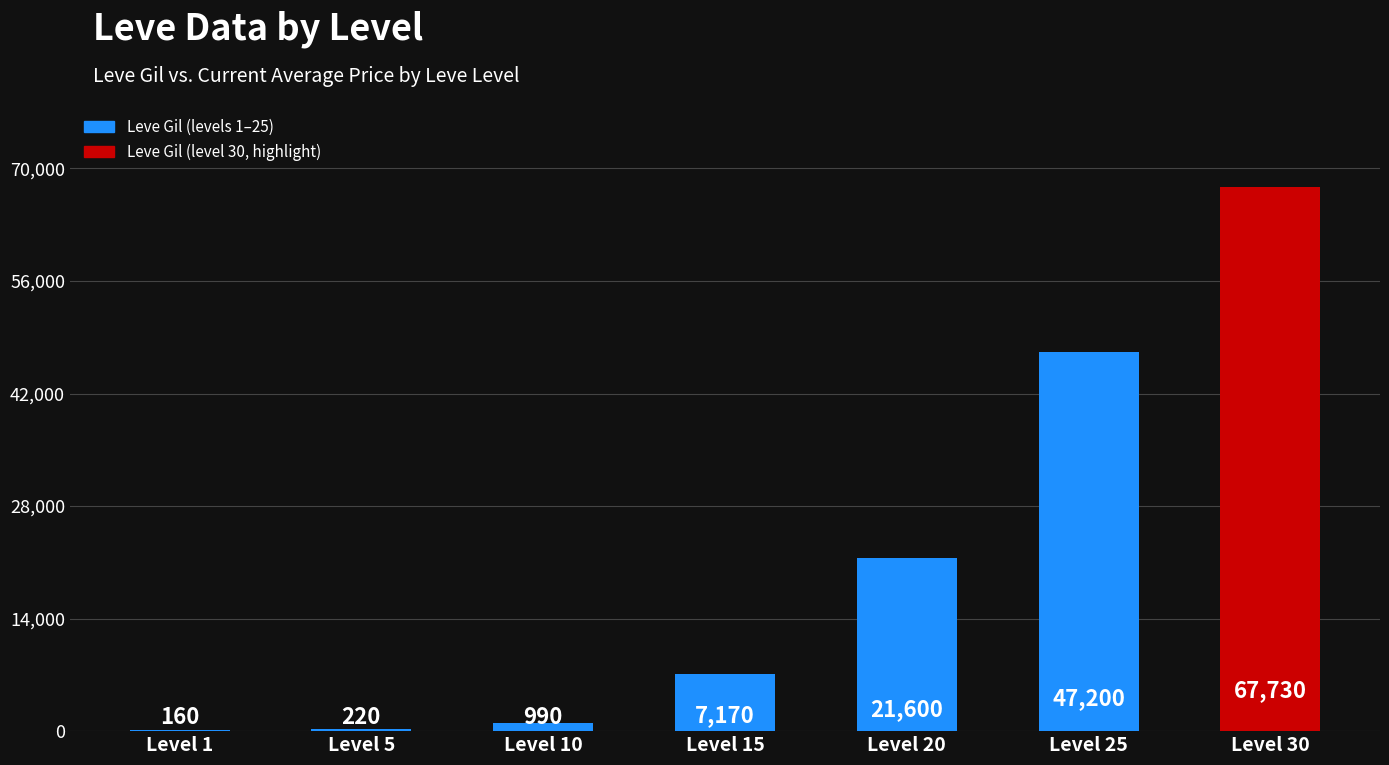

Which has a higher value, Level 5 or Level 25?

Level 25